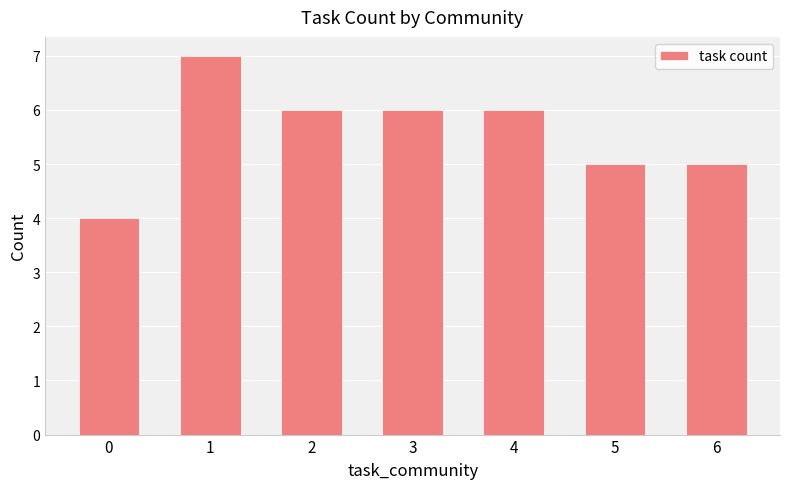

How many values are below 6?

3